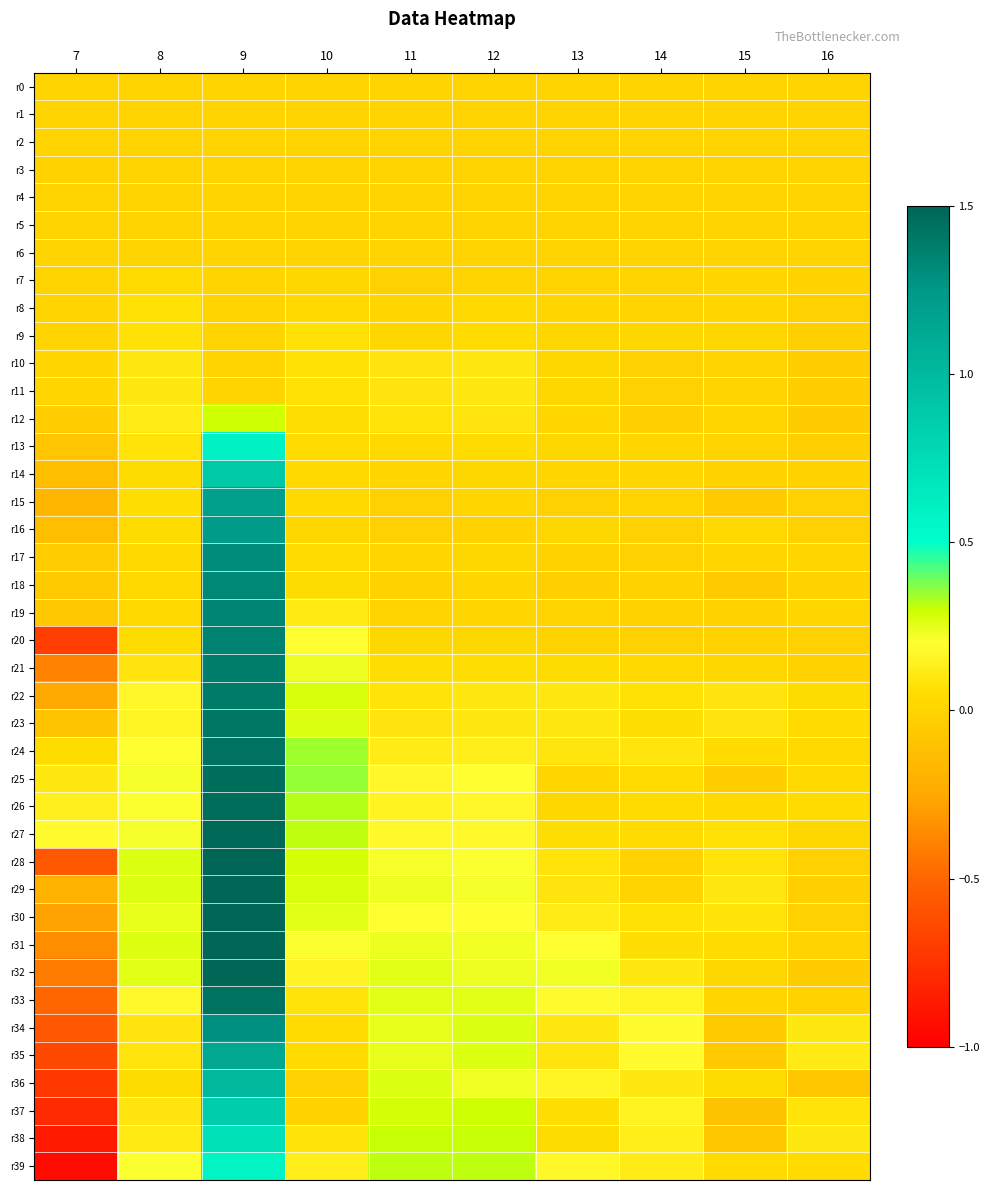

Reading left to right, what are all the values shown in this chart?

r0: 7=0.0	8=0.0	9=0.0	10=0.0	11=0.0	12=0.0	13=0.0	14=0.0	15=0.0	16=0.0
r1: 7=0.0	8=0.0	9=0.0	10=0.0	11=-0.0	12=-0.0	13=-0.0	14=-0.0	15=-0.0	16=-0.0
r2: 7=0.0	8=0.0	9=0.0	10=0.0	11=0.0	12=0.0	13=0.0	14=-0.0	15=-0.0	16=-0.0
r3: 7=-0.0	8=-0.0	9=0.0	10=0.0	11=-0.0	12=0.0	13=-0.0	14=0.0	15=-0.0	16=0.0
r4: 7=-0.0	8=-0.0	9=0.0	10=-0.0	11=0.0	12=-0.0	13=0.0	14=-0.0	15=0.0	16=0.0
r5: 7=-0.0	8=-0.0	9=0.0	10=0.0	11=0.0	12=-0.0	13=0.0	14=-0.0	15=0.0	16=0.0
r6: 7=-0.0	8=0.0	9=0.0	10=0.0	11=0.0	12=0.0	13=0.0	14=-0.0	15=0.0	16=-0.0
r7: 7=-0.0	8=0.0	9=0.0	10=0.0	11=-0.0	12=-0.0	13=0.0	14=0.0	15=0.0	16=-0.0
r8: 7=0.0	8=0.1	9=0.0	10=0.0	11=0.0	12=0.0	13=0.0	14=-0.0	15=0.0	16=-0.0
r9: 7=0.0	8=0.1	9=0.0	10=0.1	11=0.0	12=0.0	13=0.0	14=0.0	15=0.0	16=-0.0
r10: 7=0.0	8=0.1	9=0.0	10=0.1	11=0.1	12=0.1	13=0.0	14=-0.0	15=-0.0	16=-0.0
r11: 7=0.0	8=0.1	9=0.0	10=0.1	11=0.1	12=0.1	13=0.0	14=-0.0	15=-0.0	16=-0.0
r12: 7=-0.0	8=0.1	9=0.3	10=0.1	11=0.1	12=0.1	13=0.0	14=-0.0	15=0.0	16=-0.0
r13: 7=-0.1	8=0.1	9=0.6	10=0.0	11=0.0	12=0.0	13=0.0	14=0.0	15=0.0	16=-0.0
r14: 7=-0.1	8=0.0	9=0.9	10=0.0	11=0.0	12=0.0	13=0.0	14=0.0	15=-0.0	16=-0.0
r15: 7=-0.2	8=0.1	9=1.2	10=0.0	11=-0.0	12=0.0	13=-0.0	14=0.0	15=-0.1	16=-0.0
r16: 7=-0.1	8=0.0	9=1.2	10=0.0	11=-0.0	12=-0.0	13=0.0	14=-0.0	15=0.0	16=-0.0
r17: 7=-0.0	8=0.0	9=1.3	10=0.0	11=0.0	12=0.0	13=-0.0	14=-0.0	15=0.0	16=0.0
r18: 7=-0.1	8=0.0	9=1.3	10=0.0	11=-0.0	12=0.0	13=-0.0	14=-0.0	15=-0.1	16=-0.0
r19: 7=-0.1	8=0.0	9=1.3	10=0.1	11=0.0	12=0.0	13=-0.0	14=-0.0	15=-0.0	16=0.0
r20: 7=-0.7	8=0.0	9=1.4	10=0.2	11=0.0	12=0.0	13=-0.0	14=-0.0	15=-0.0	16=-0.0
r21: 7=-0.4	8=0.1	9=1.4	10=0.2	11=0.1	12=0.1	13=0.0	14=0.0	15=0.0	16=-0.0
r22: 7=-0.2	8=0.2	9=1.4	10=0.3	11=0.1	12=0.1	13=0.1	14=0.1	15=0.1	16=0.0
r23: 7=-0.1	8=0.2	9=1.4	10=0.3	11=0.1	12=0.1	13=0.1	14=0.1	15=0.1	16=0.0
r24: 7=0.0	8=0.2	9=1.4	10=0.3	11=0.1	12=0.1	13=0.1	14=0.1	15=0.0	16=0.0
r25: 7=0.1	8=0.2	9=1.5	10=0.4	11=0.2	12=0.2	13=0.0	14=0.0	15=-0.0	16=0.0
r26: 7=0.1	8=0.2	9=1.5	10=0.3	11=0.1	12=0.2	13=0.0	14=0.0	15=0.0	16=0.0
r27: 7=0.2	8=0.2	9=1.5	10=0.3	11=0.2	12=0.2	13=0.1	14=0.0	15=0.1	16=0.0
r28: 7=-0.6	8=0.3	9=1.5	10=0.3	11=0.2	12=0.2	13=0.1	14=-0.0	15=0.1	16=-0.0
r29: 7=-0.2	8=0.3	9=1.5	10=0.3	11=0.2	12=0.2	13=0.1	14=-0.0	15=0.1	16=-0.0
r30: 7=-0.3	8=0.2	9=1.5	10=0.3	11=0.2	12=0.2	13=0.1	14=0.1	15=0.1	16=-0.0
r31: 7=-0.3	8=0.3	9=1.6	10=0.2	11=0.2	12=0.2	13=0.2	14=0.1	15=0.0	16=0.0
r32: 7=-0.4	8=0.3	9=1.6	10=0.1	11=0.3	12=0.2	13=0.2	14=0.1	15=0.0	16=-0.0
r33: 7=-0.5	8=0.2	9=1.4	10=0.1	11=0.3	12=0.3	13=0.2	14=0.2	15=0.0	16=-0.0
r34: 7=-0.6	8=0.1	9=1.3	10=0.0	11=0.2	12=0.3	13=0.1	14=0.2	15=-0.1	16=0.1
r35: 7=-0.6	8=0.1	9=1.1	10=0.0	11=0.2	12=0.3	13=0.1	14=0.2	15=-0.1	16=0.1
r36: 7=-0.7	8=0.1	9=1.0	10=-0.0	11=0.3	12=0.2	13=0.2	14=0.1	15=0.1	16=-0.1
r37: 7=-0.8	8=0.1	9=0.9	10=-0.0	11=0.3	12=0.3	13=0.1	14=0.1	15=-0.1	16=0.1
r38: 7=-0.9	8=0.1	9=0.7	10=0.1	11=0.3	12=0.3	13=0.1	14=0.1	15=-0.1	16=0.1
r39: 7=-0.9	8=0.2	9=0.6	10=0.1	11=0.3	12=0.3	13=0.2	14=0.1	15=0.0	16=0.0